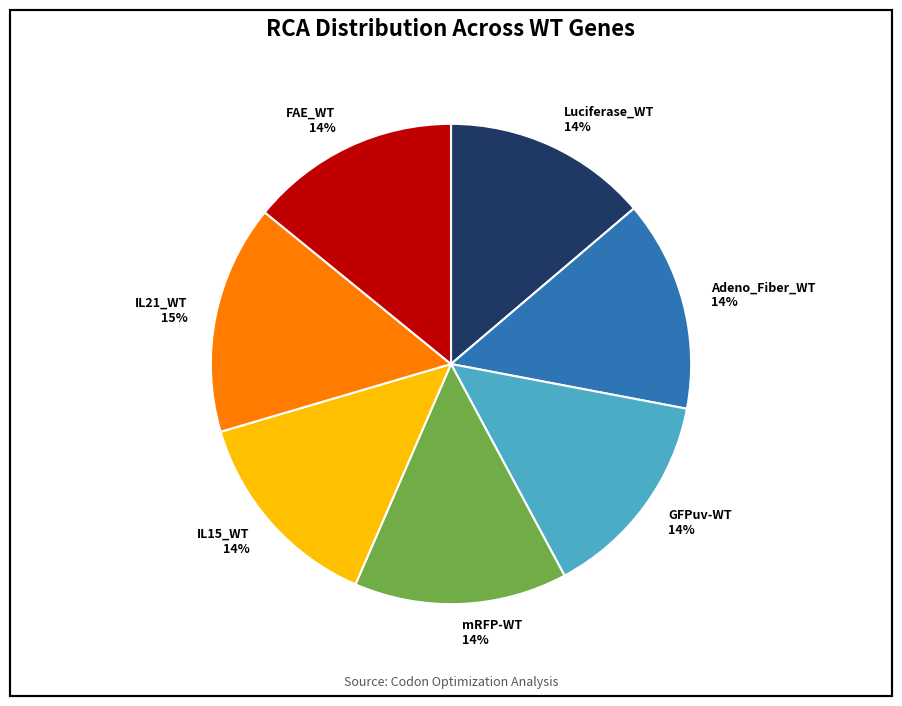

To the nearest percent, what portion does FAE_WT represent?

14%